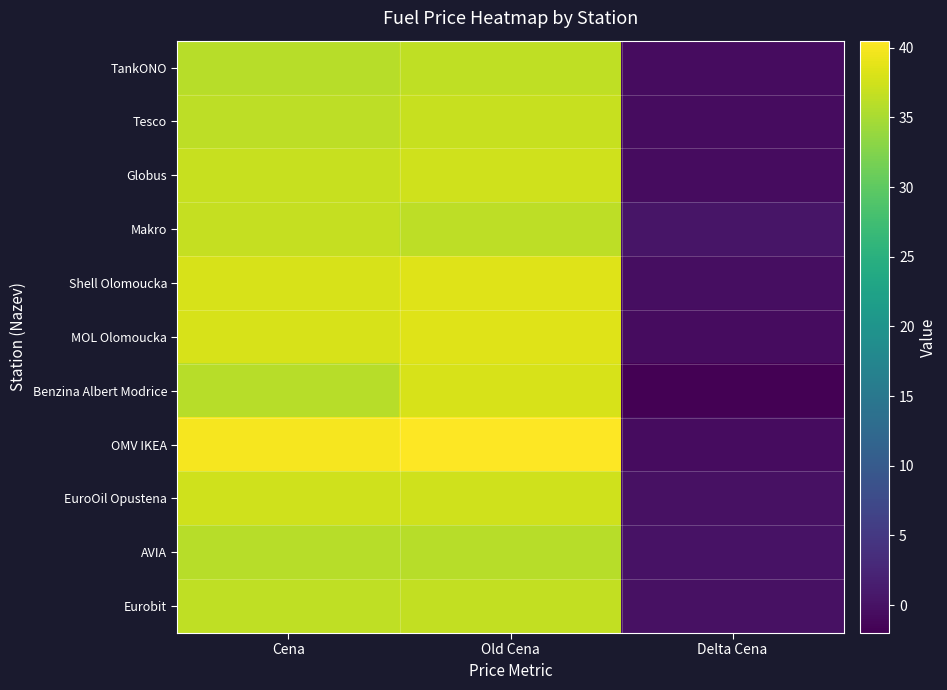

What is the total value across all series at Cena?

407.3